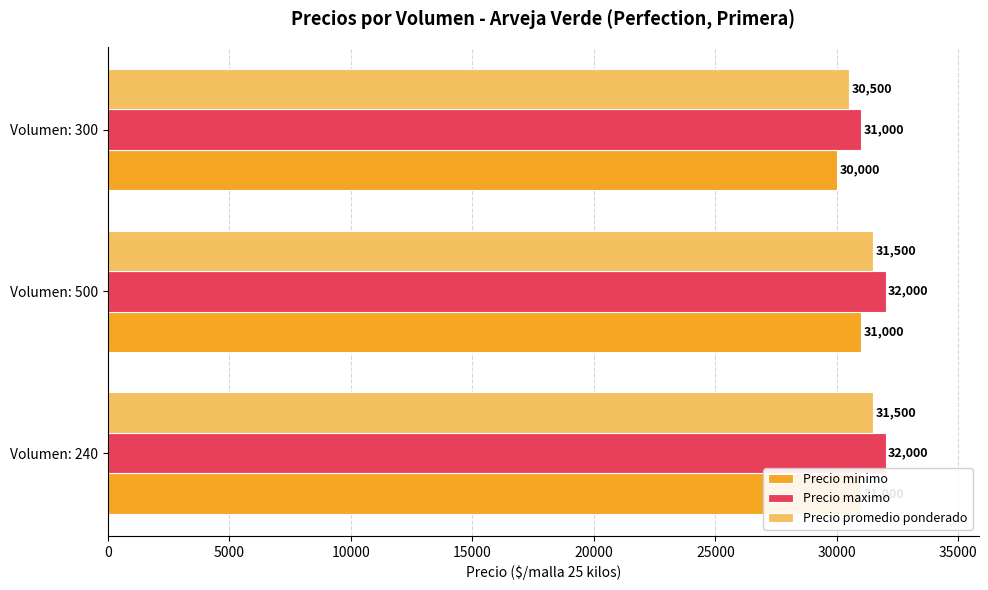

Which series has the largest total across all categories?

Precio maximo